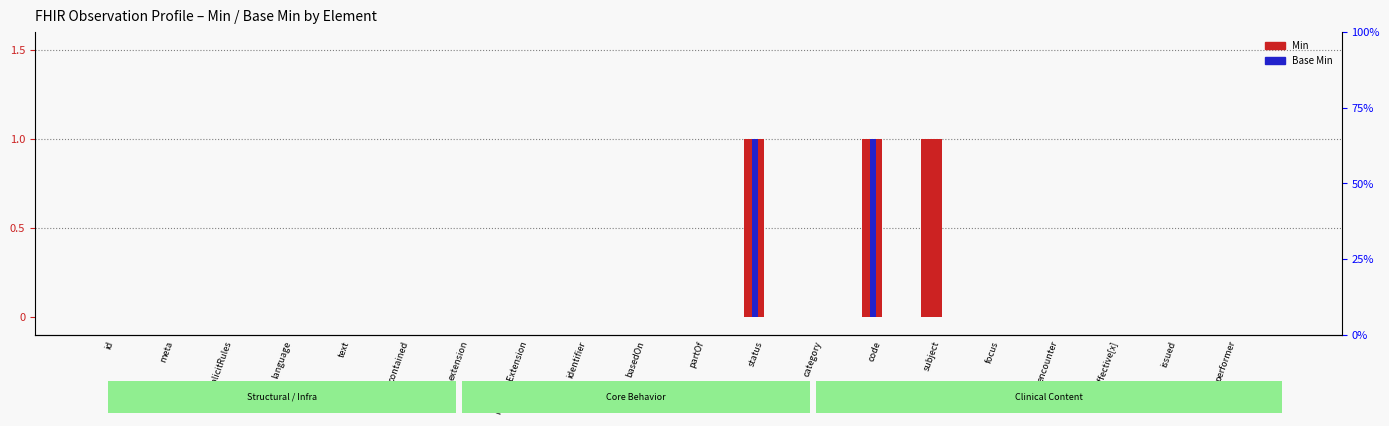

At how many categories does at least one series exceed 0?

3